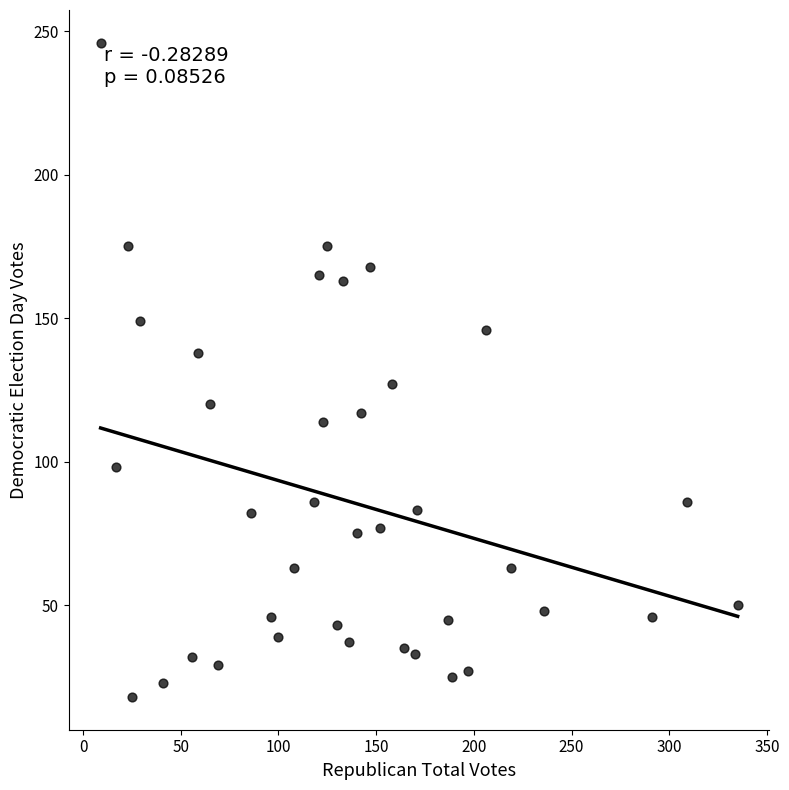

What is the range of X values (max minus min)?

326